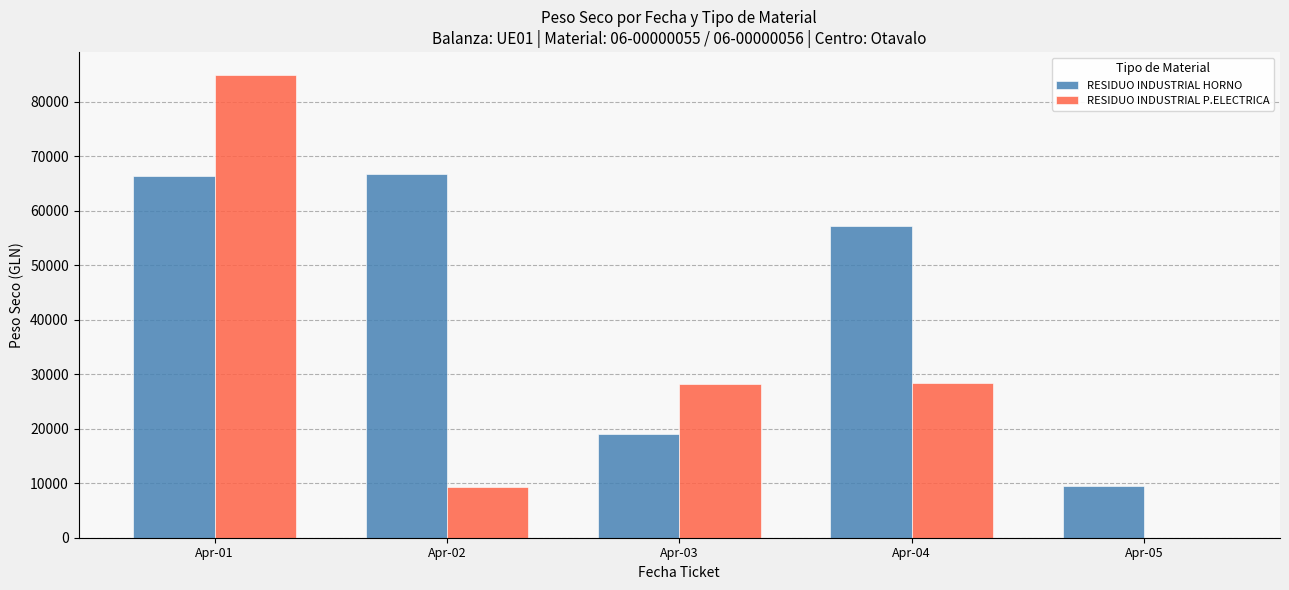

What is the maximum value for RESIDUO INDUSTRIAL P.ELECTRICA?

84848.6